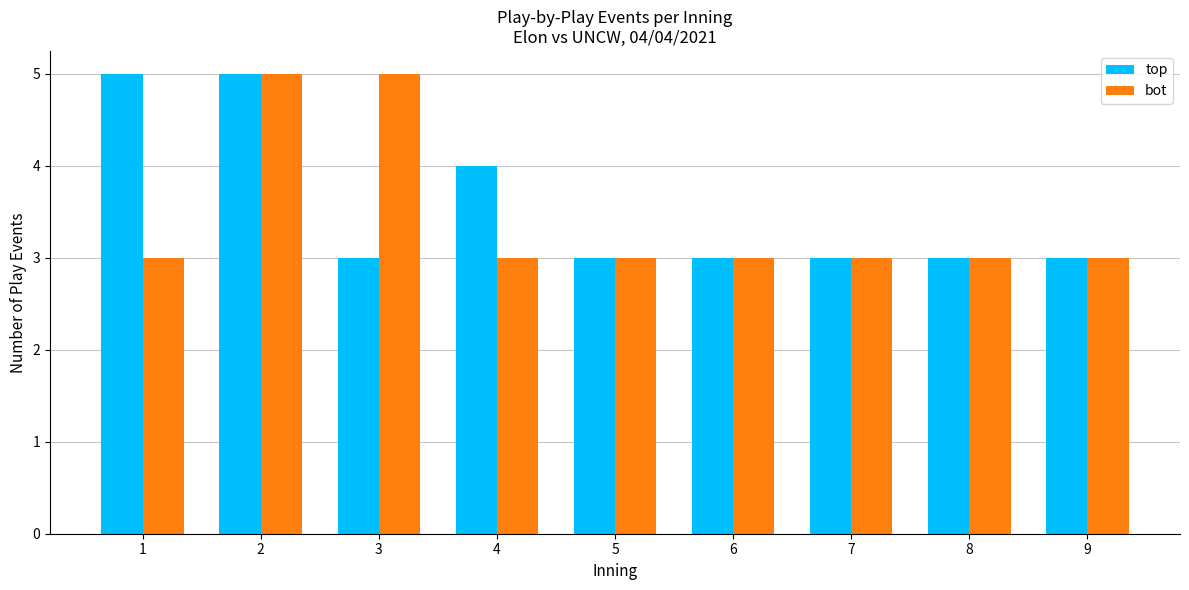

Reading left to right, what are all the values shown in this chart?

top: 1=5	2=5	3=3	4=4	5=3	6=3	7=3	8=3	9=3
bot: 1=3	2=5	3=5	4=3	5=3	6=3	7=3	8=3	9=3